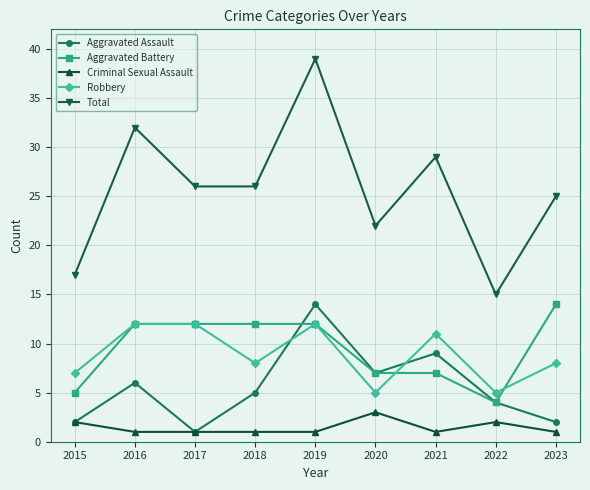

At how many categories does at least one series exceed 13?

9